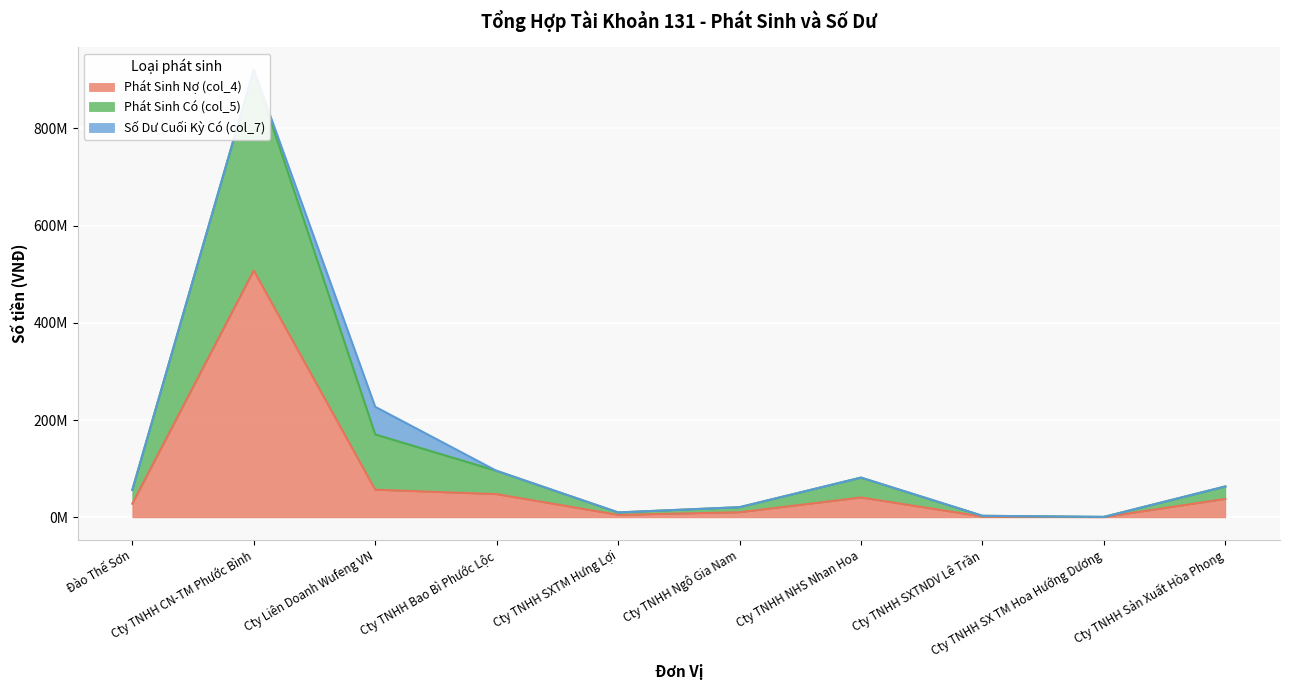

Is it true that Phát Sinh Nợ (col_4) equals 12421914 at Cty TNHH Bao Bì Phước Lộc?

False